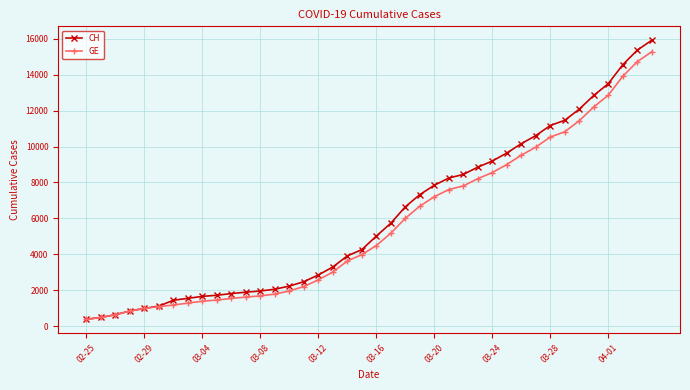

What is the value of the CH point at the 39th from the left?

15375